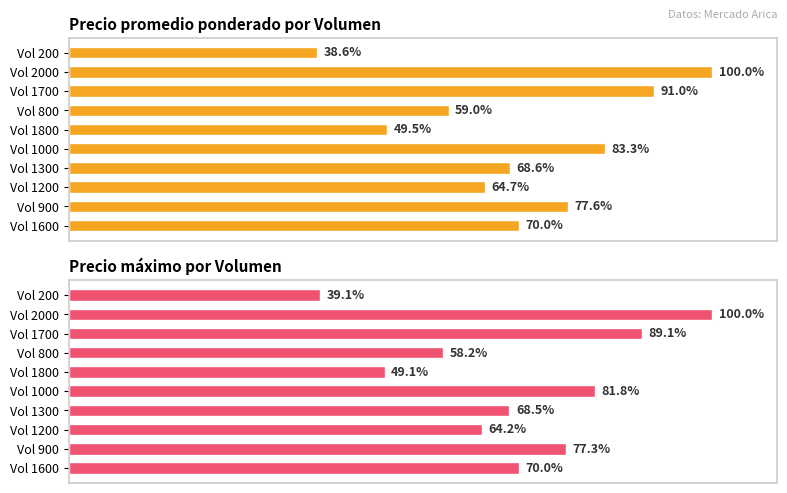

What is the greatest value displayed?

100.0